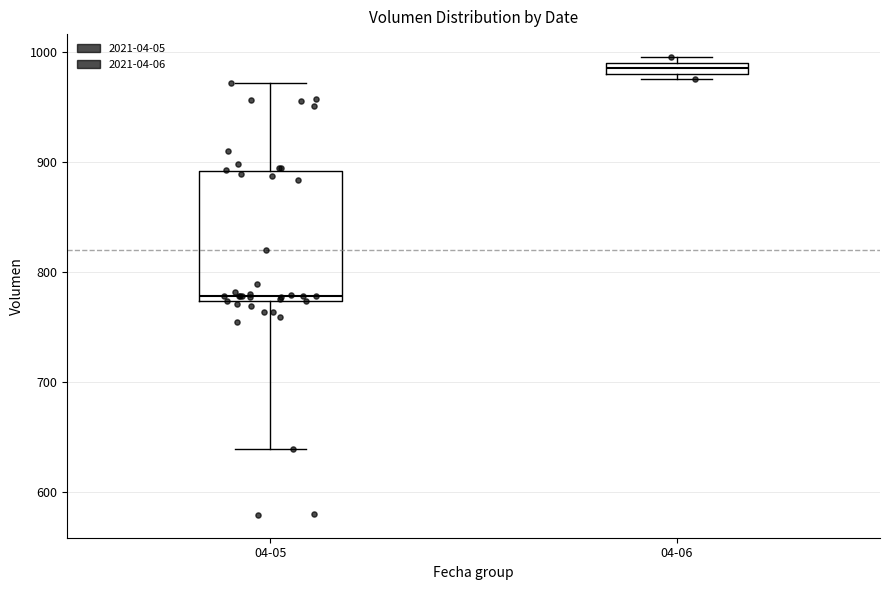

Comparing the boxes themselves (not the whiskers), which one is the tallest?

04-05